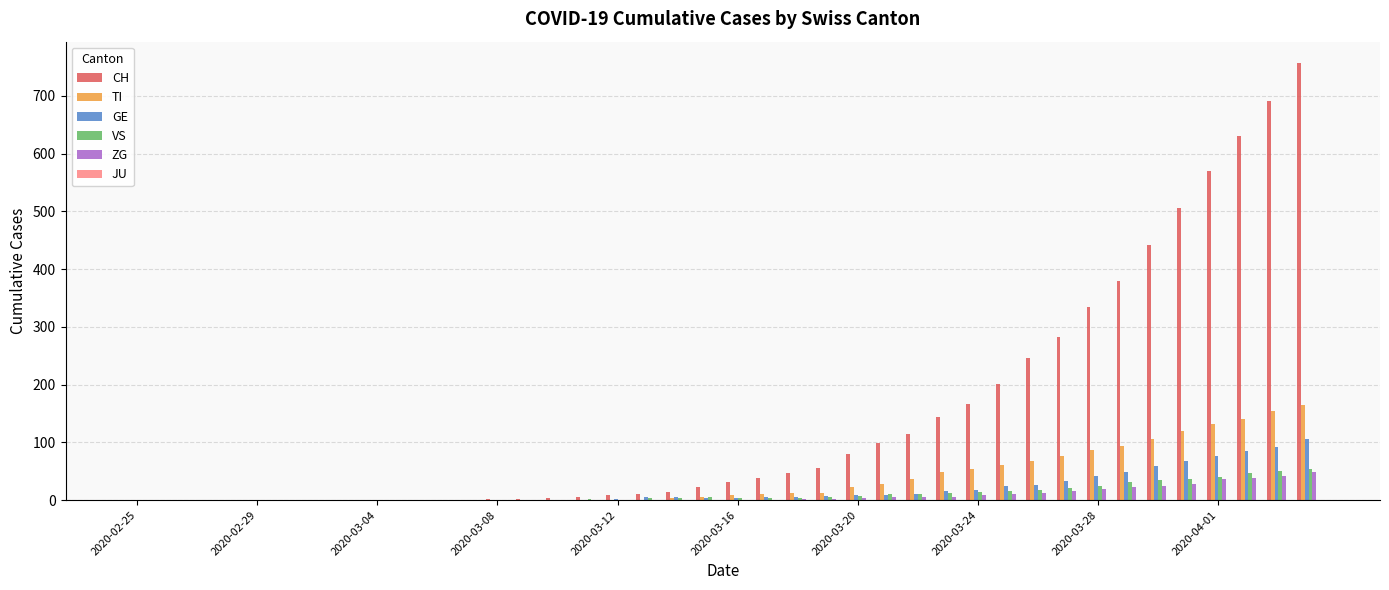

What is the sum of all CH values?

5881